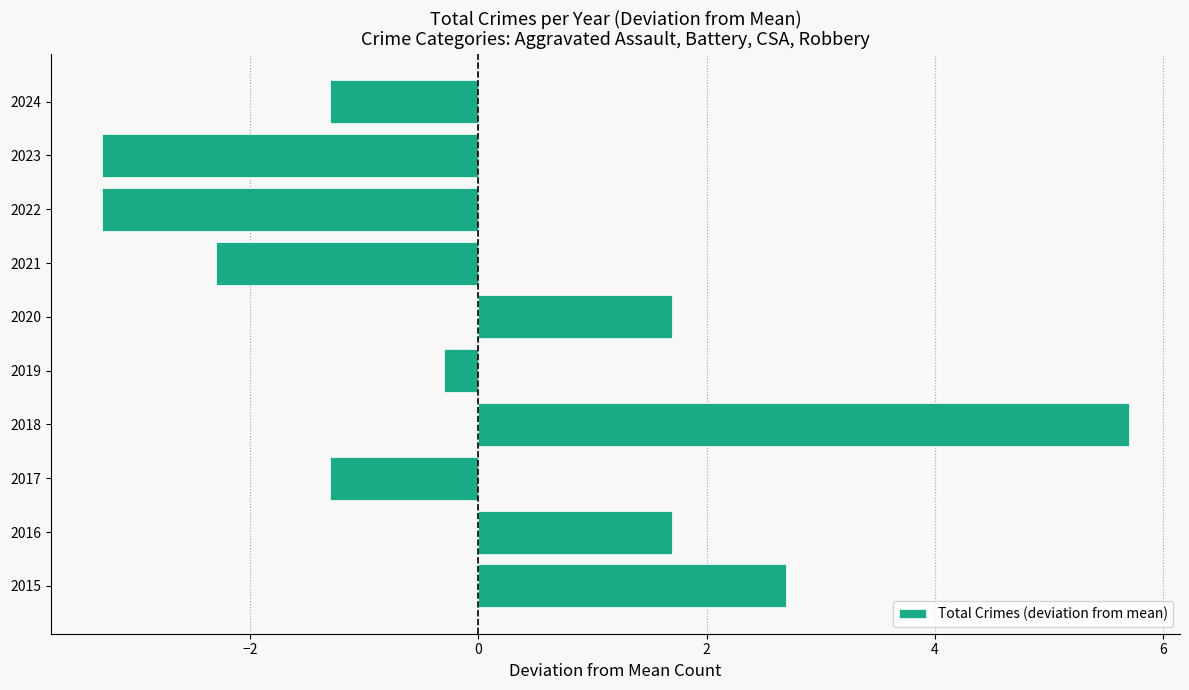

At which category does the chart reach its peak across all series?

2018